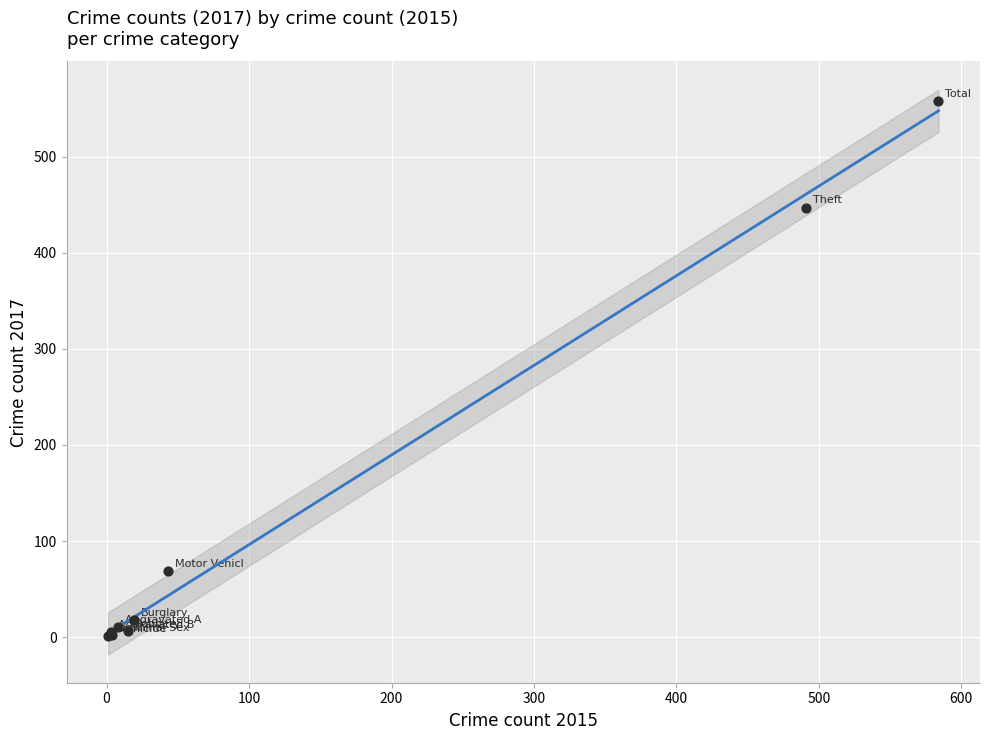

What Y value in the scatter plot is closest to 279?

447